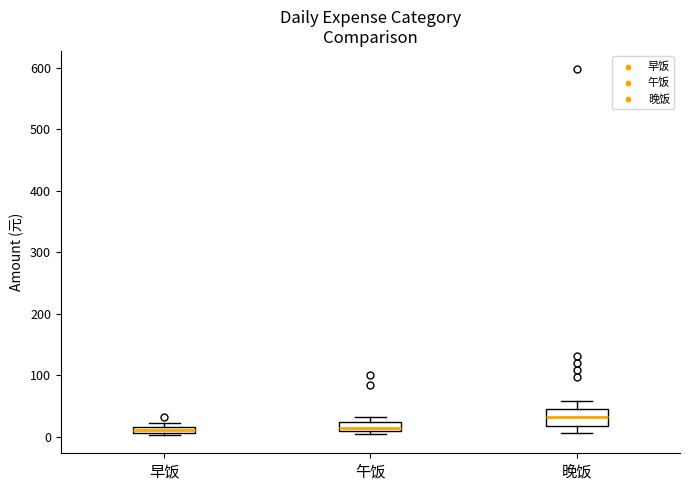

Which box is the tallest, from its lower edge to its upper edge?

晚饭